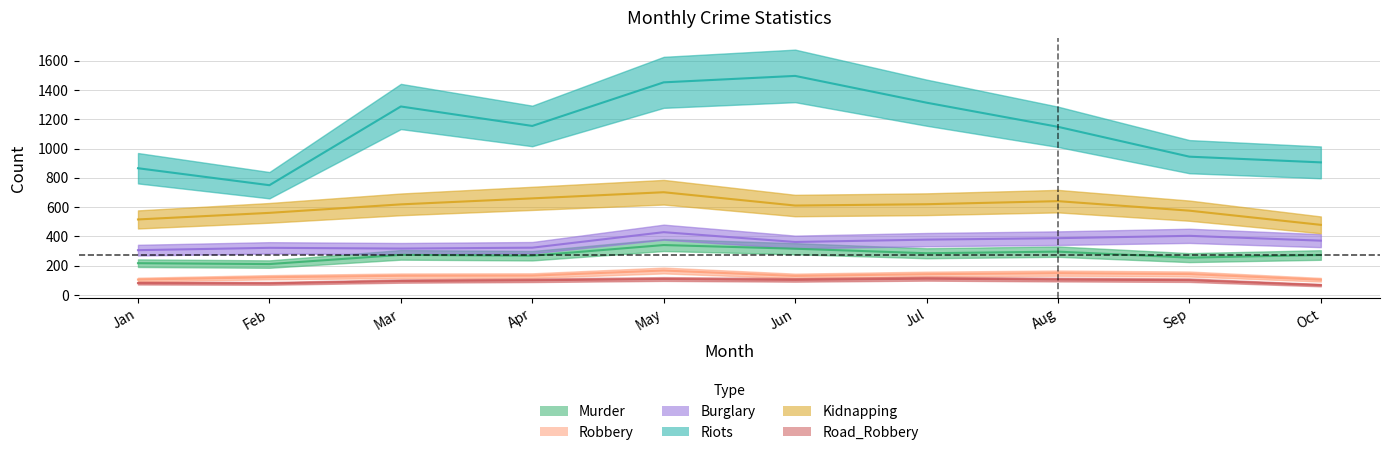

True or false: Kidnapping has a value of 620 at Jul.

True